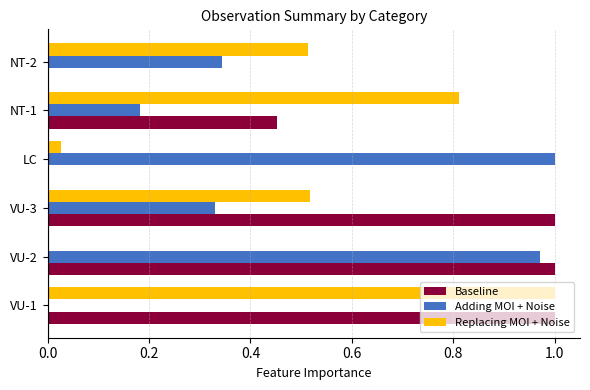

Is it true that Adding MOI + Noise equals 1.0 at LC?

True